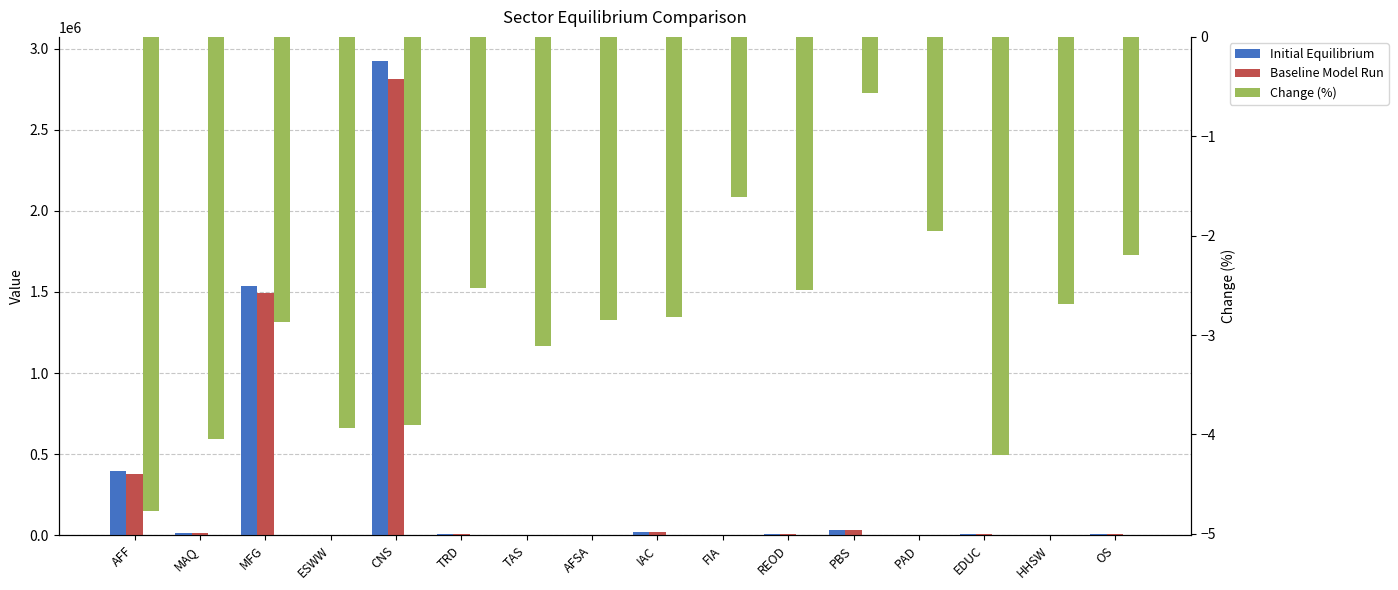

What position from the right is CNS?

12